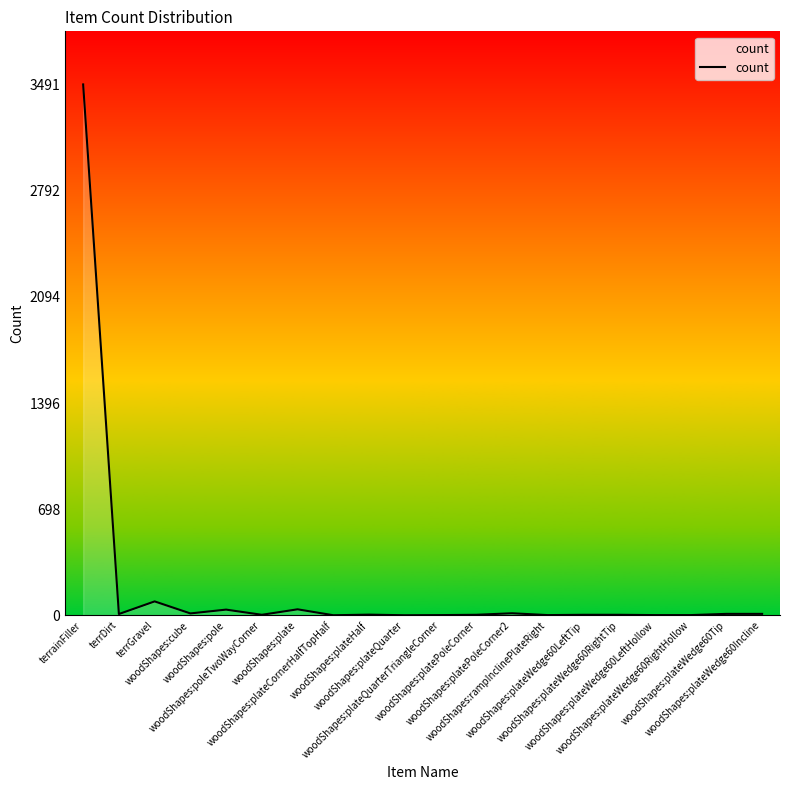

What is the change in value from woodShapes:plateQuarter to woodShapes:plateWedge60RightTip?

+3